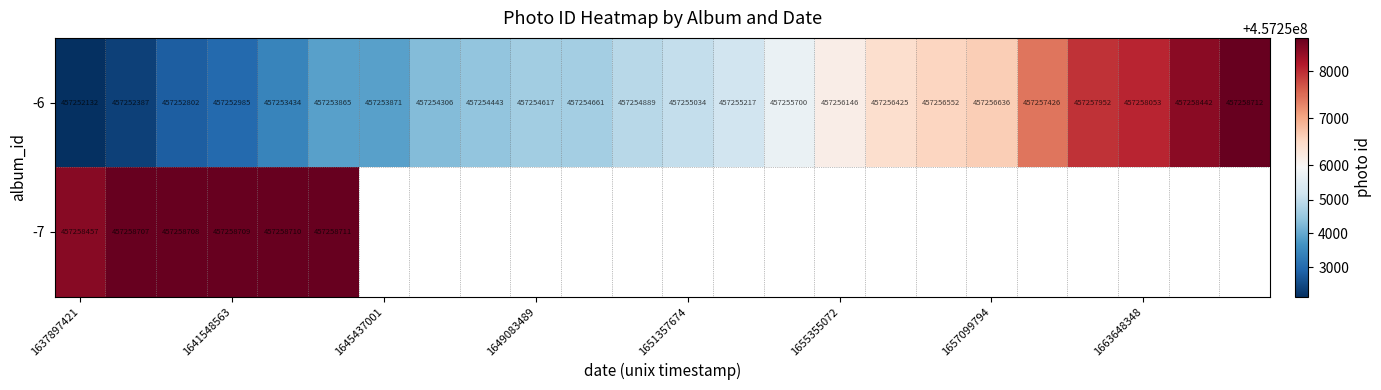

What is the maximum value for -6?

457258712